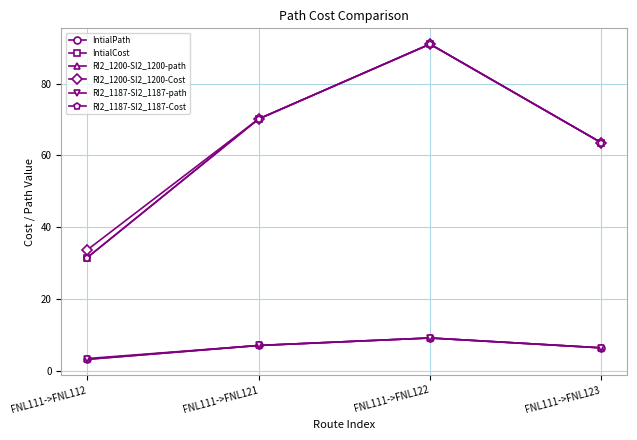

How many lines are shown in the chart?

6